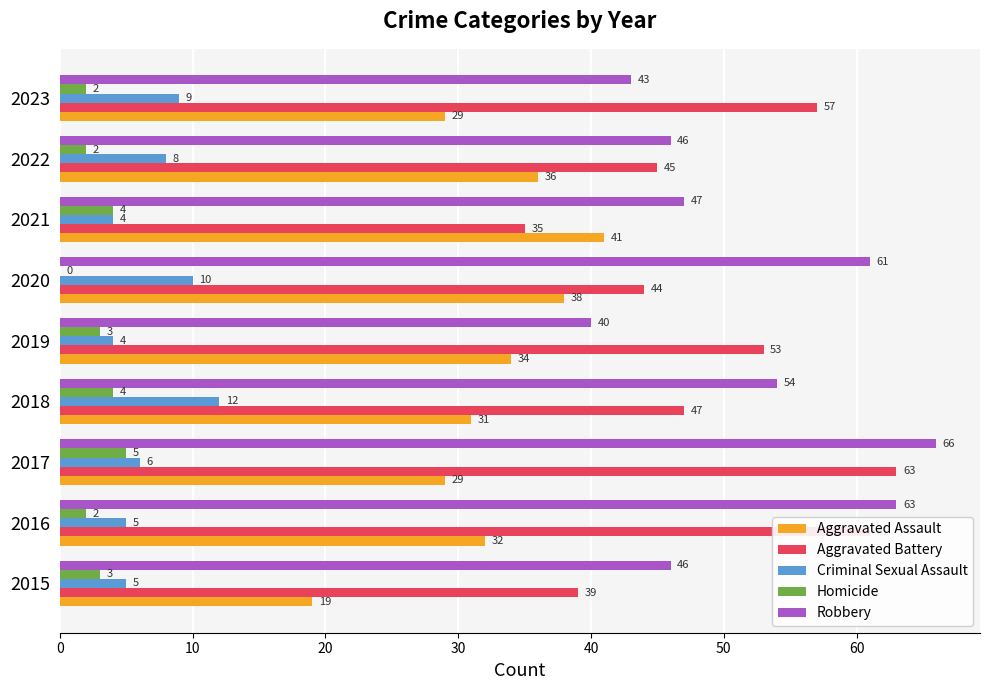

Is it true that Homicide equals 2 at 2016?

True